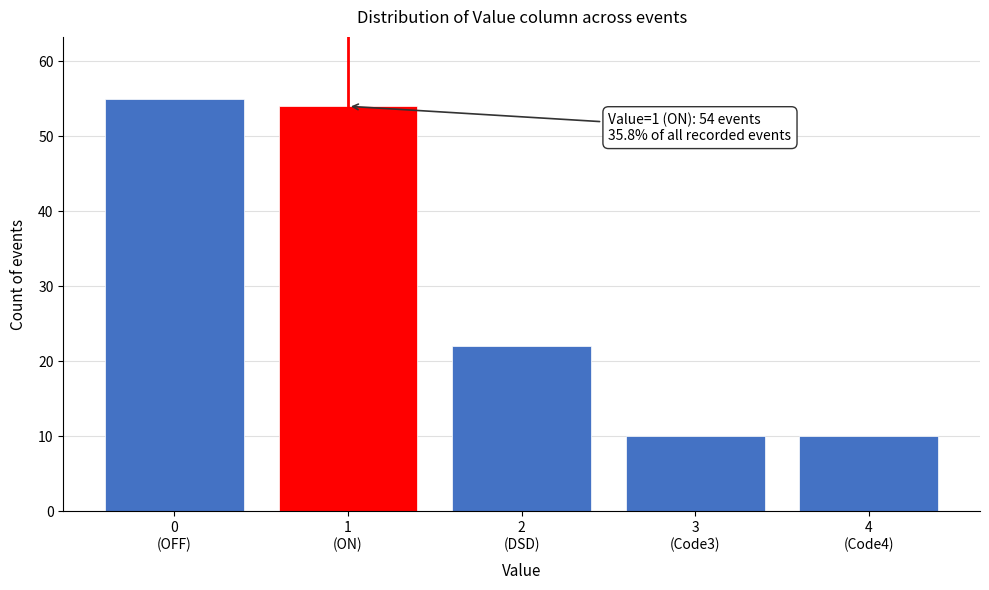

Reading left to right, what are all the values shown in this chart?

55	54	22	10	10